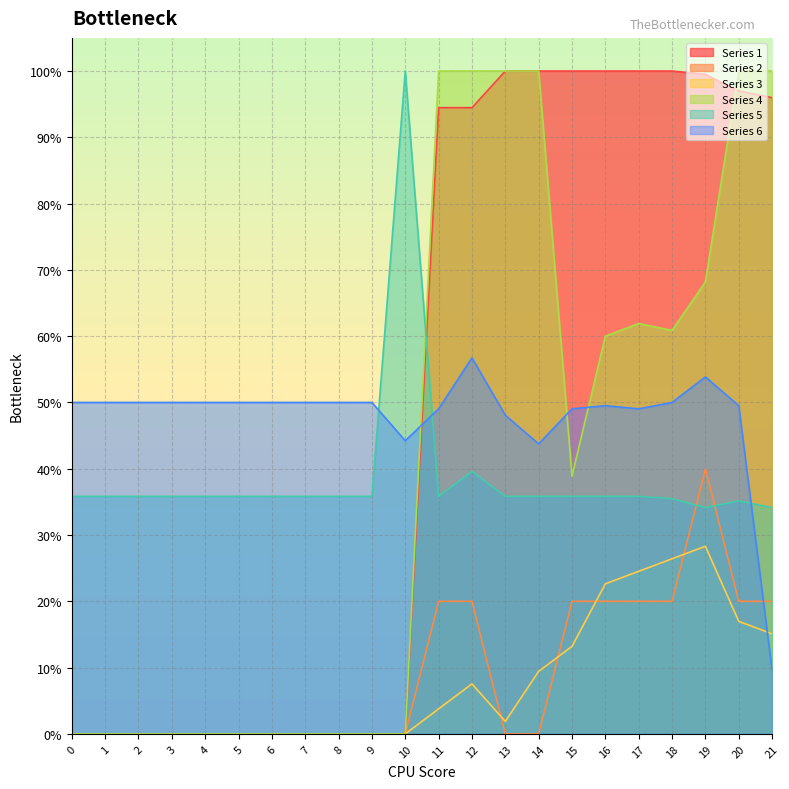

How many intersections are there between Series 3 and Series 6?

1